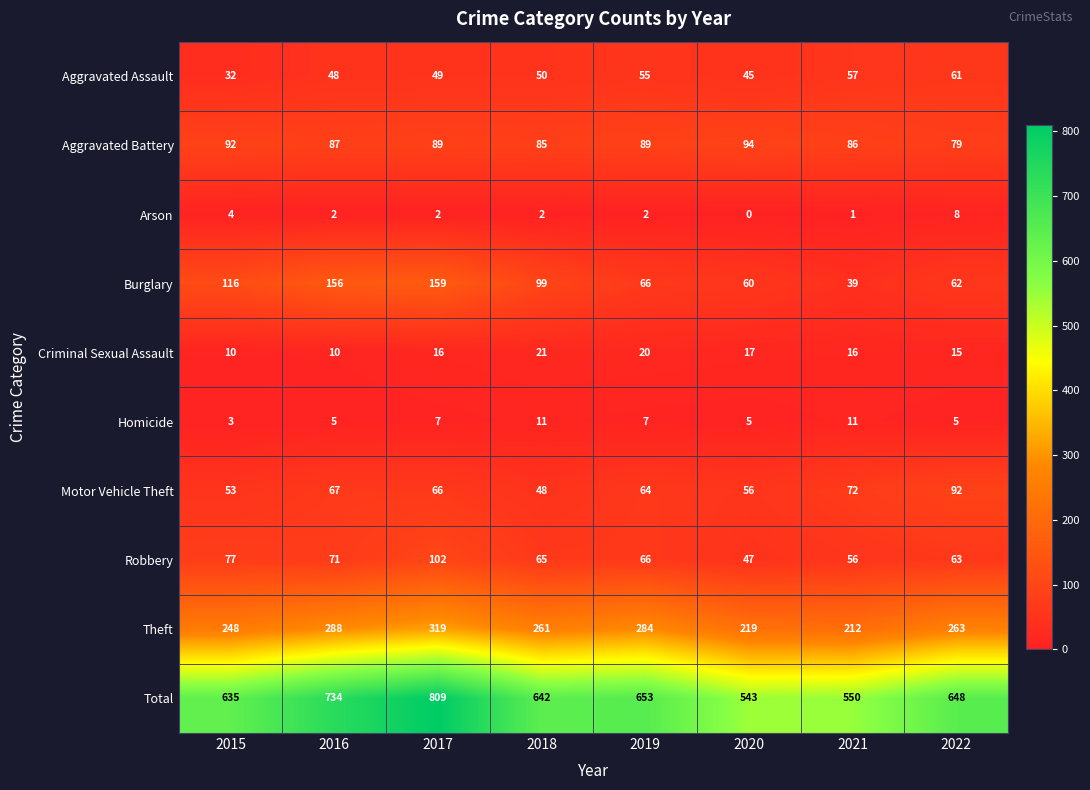

What is the sum of all Homicide values?

54